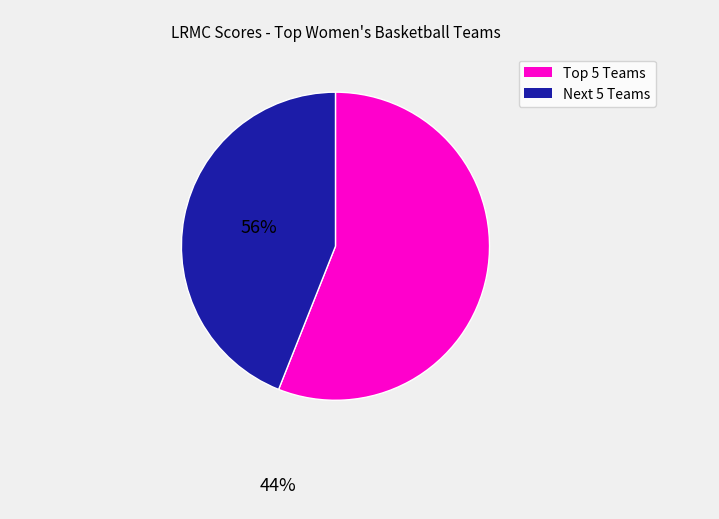

Does any single category account for the majority?

Yes